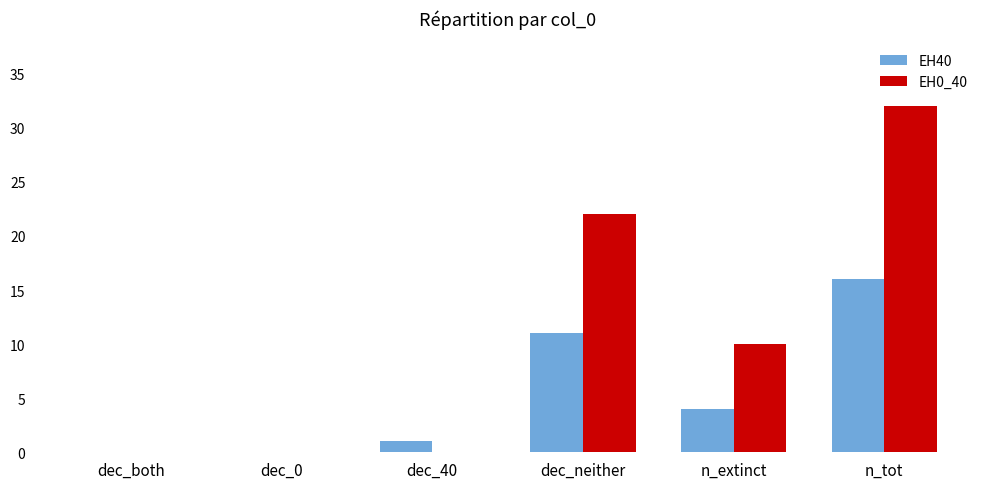

Which series has the largest total across all categories?

EH0_40